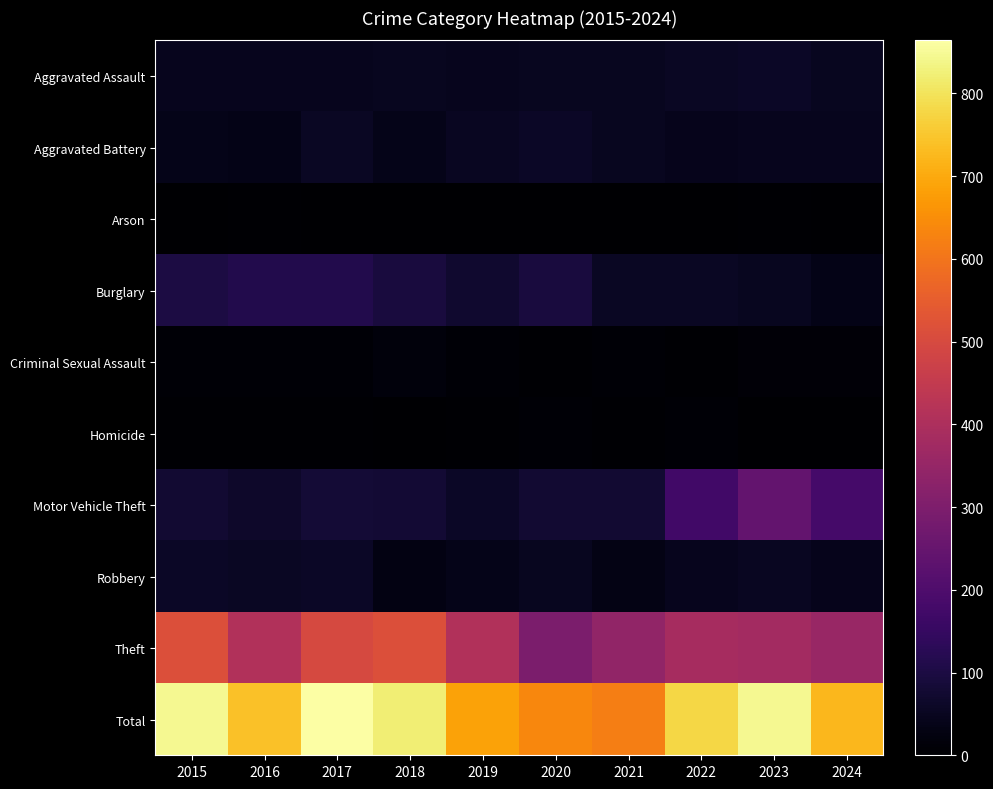

Which series has the widest spread of values?

Total